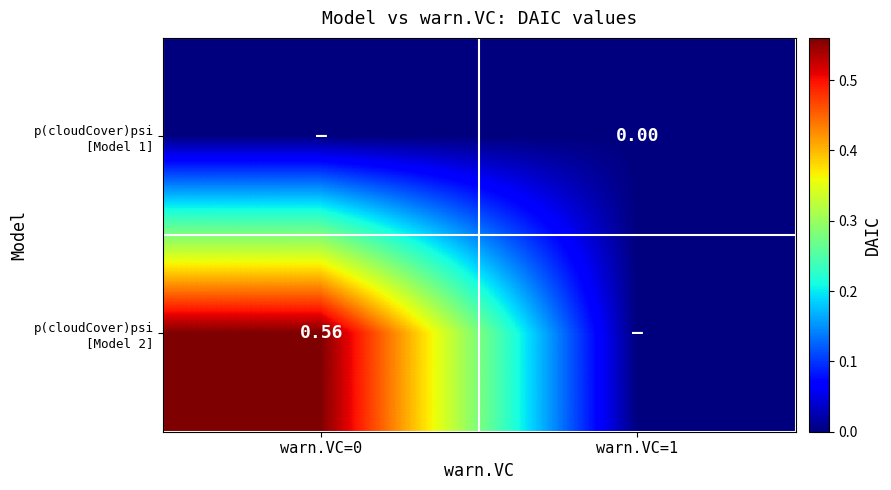

Which category has the highest value in the p(cloudCover)psi [Model 1] series?

warn.VC=0